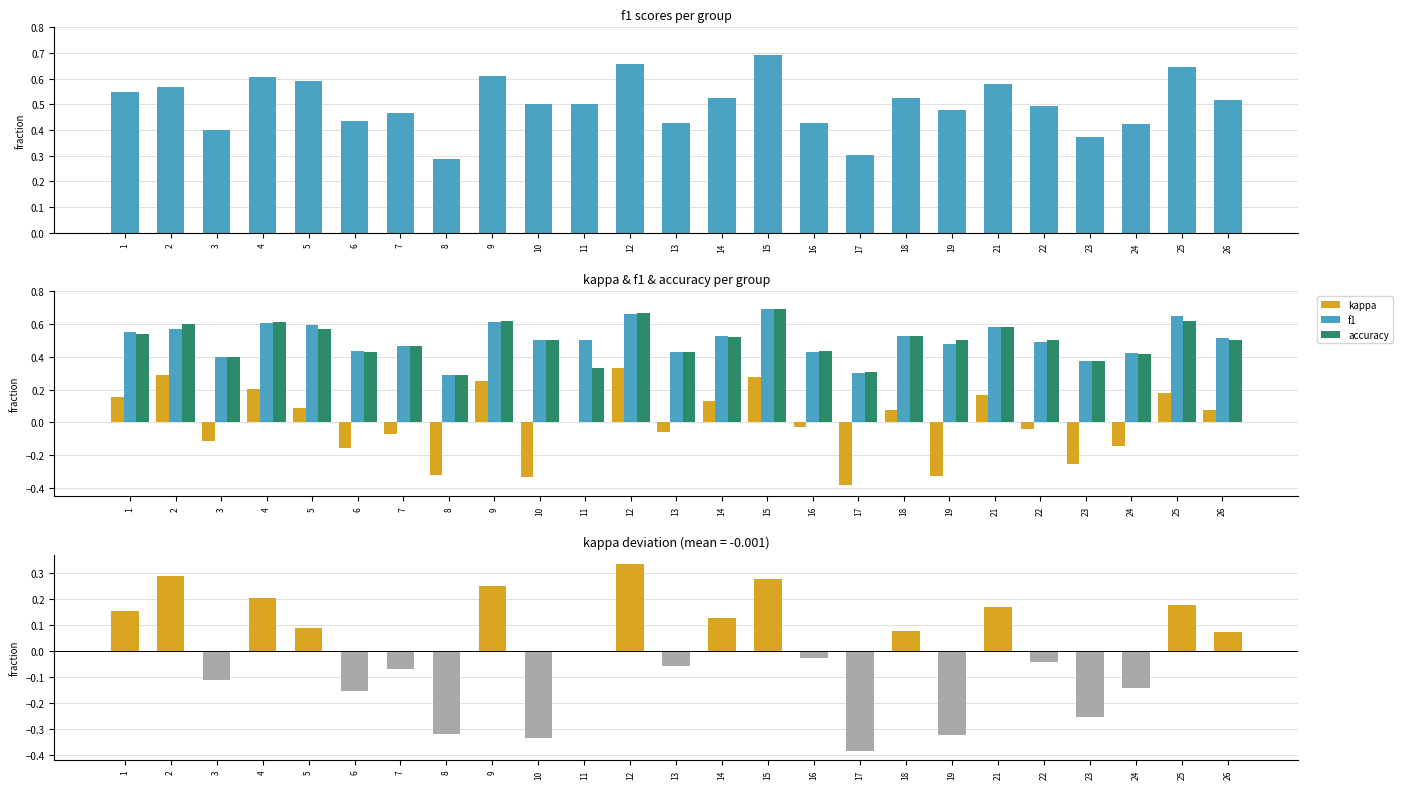

Reading left to right, transcribe all the data shown in this chart.

f1: 1=0.5	2=0.6	3=0.4	4=0.6	5=0.6	6=0.4	7=0.5	8=0.3	9=0.6	10=0.5	11=0.5	12=0.7	13=0.4	14=0.5	15=0.7	16=0.4	17=0.3	18=0.5	19=0.5	21=0.6	22=0.5	23=0.4	24=0.4	25=0.6	26=0.5
kappa: 1=0.2	2=0.3	3=-0.1	4=0.2	5=0.1	6=-0.2	7=-0.1	8=-0.3	9=0.2	10=-0.3	11=0.0	12=0.3	13=-0.1	14=0.1	15=0.3	16=-0.0	17=-0.4	18=0.1	19=-0.3	21=0.2	22=-0.0	23=-0.3	24=-0.1	25=0.2	26=0.1
accuracy: 1=0.5	2=0.6	3=0.4	4=0.6	5=0.6	6=0.4	7=0.5	8=0.3	9=0.6	10=0.5	11=0.3	12=0.7	13=0.4	14=0.5	15=0.7	16=0.4	17=0.3	18=0.5	19=0.5	21=0.6	22=0.5	23=0.4	24=0.4	25=0.6	26=0.5
kappa deviation: 1=0.2	2=0.3	3=-0.1	4=0.2	5=0.1	6=-0.2	7=-0.1	8=-0.3	9=0.3	10=-0.3	11=0.0	12=0.3	13=-0.1	14=0.1	15=0.3	16=-0.0	17=-0.4	18=0.1	19=-0.3	21=0.2	22=-0.0	23=-0.3	24=-0.1	25=0.2	26=0.1